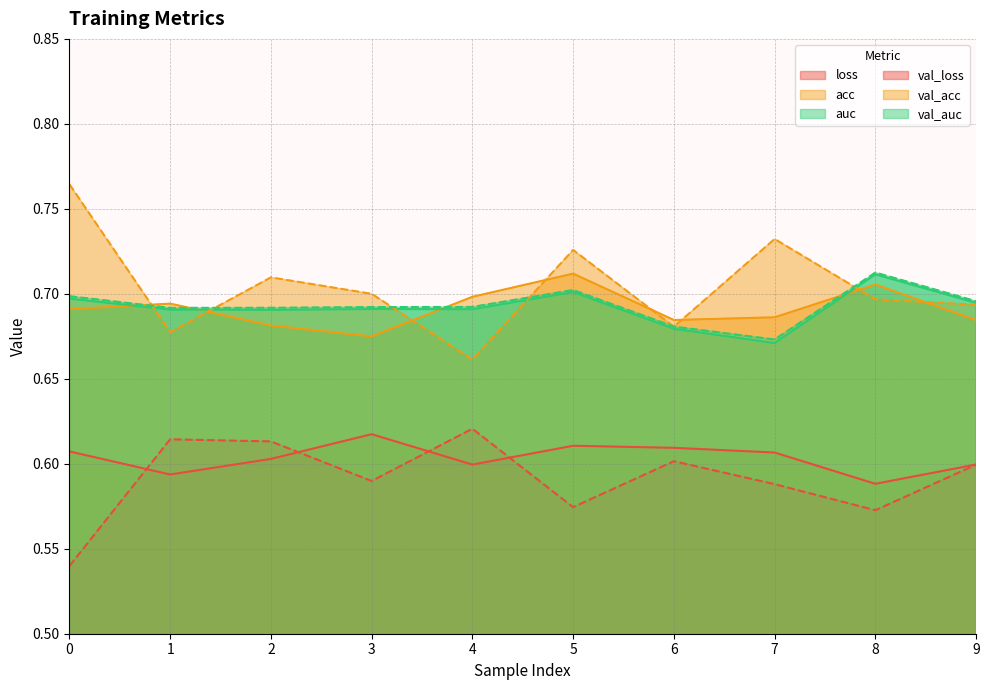

The value of val_acc at 2 is 0.3. True or false?

False